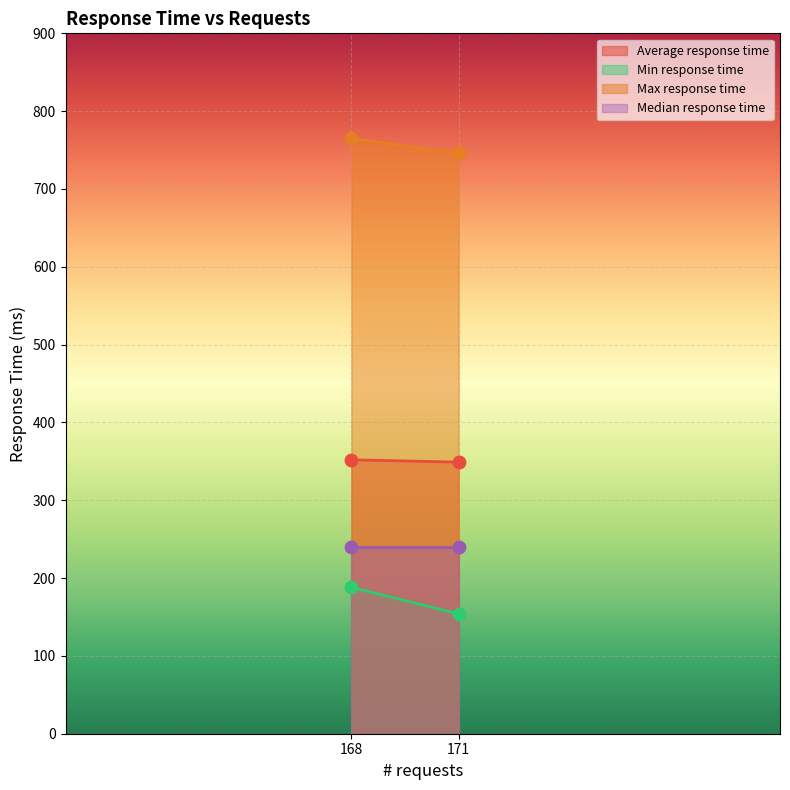

Is the value of Max response time at 168 greater than the value of Average response time at 171?

Yes